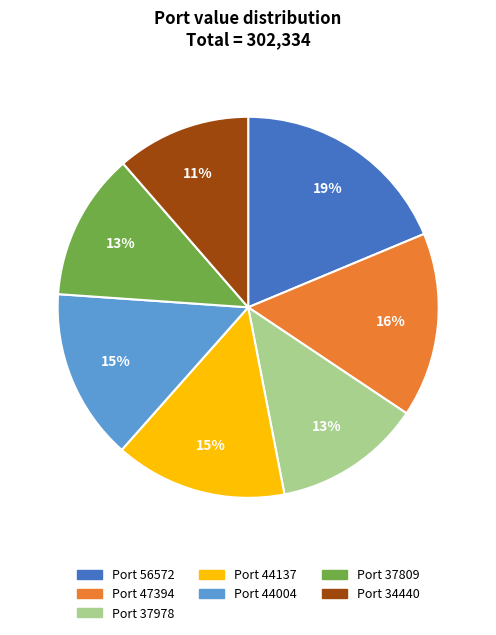

Is there any slice that represents more than half of the pie?

No